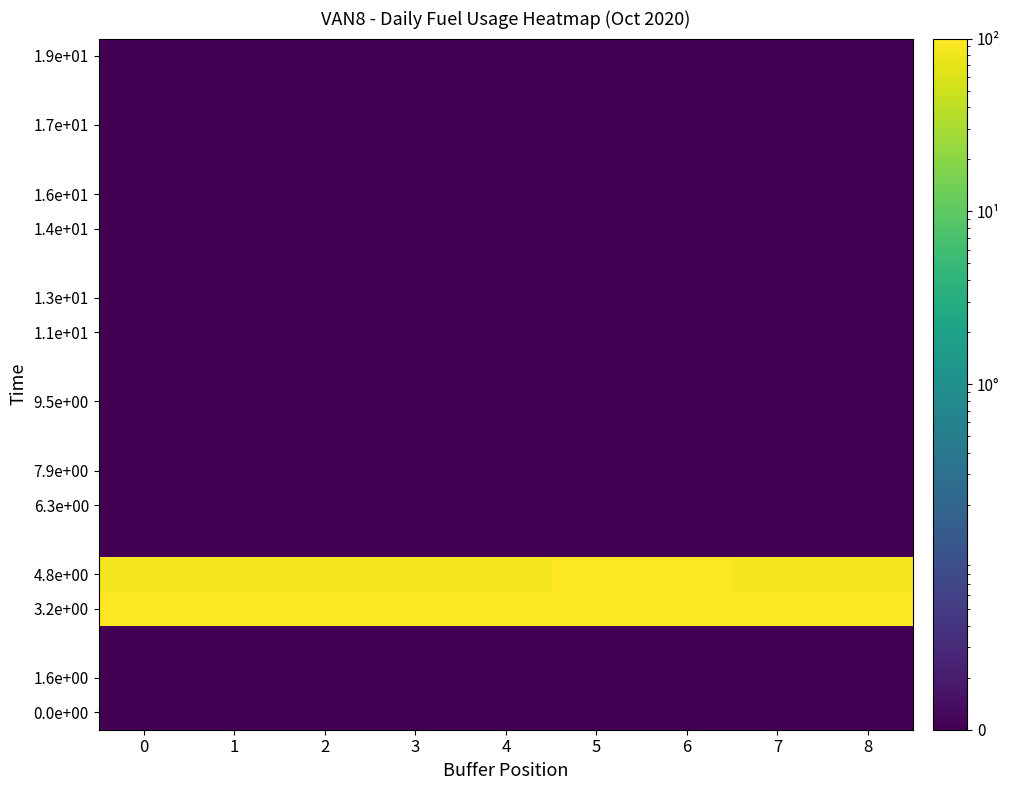

Reading left to right, extract all data points from this chart.

row_0: 0.0	0.0	0.0	0.0	0.0	0.0	0.0	0.0	0.0
row_1: 0.0	0.0	0.0	0.0	0.0	0.0	0.0	0.0	0.0
row_2: 0.0	0.0	0.0	0.0	0.0	0.0	0.0	0.0	0.0
row_3: 100.0	100.0	100.0	100.0	100.0	99.9	99.9	100.0	100.0
row_4: 85.2	86.2	85.2	86.2	85.0	100.0	100.0	86.2	85.2
row_5: 0.0	0.0	0.0	0.0	0.0	0.0	0.0	0.0	0.0
row_6: 0.0	0.0	0.0	0.0	0.0	0.0	0.0	0.0	0.0
row_7: 0.0	0.0	0.0	0.0	0.0	0.0	0.0	0.0	0.0
row_8: 0.0	0.0	0.0	0.0	0.0	0.0	0.0	0.0	0.0
row_9: 0.0	0.0	0.0	0.0	0.0	0.0	0.0	0.0	0.0
row_10: 0.0	0.0	0.0	0.0	0.0	0.0	0.0	0.0	0.0
row_11: 0.0	0.0	0.0	0.0	0.0	0.0	0.0	0.0	0.0
row_12: 0.0	0.0	0.0	0.0	0.0	0.0	0.0	0.0	0.0
row_13: 0.0	0.0	0.0	0.0	0.0	0.0	0.0	0.0	0.0
row_14: 0.0	0.0	0.0	0.0	0.0	0.0	0.0	0.0	0.0
row_15: 0.0	0.0	0.0	0.0	0.0	0.0	0.0	0.0	0.0
row_16: 0.0	0.0	0.0	0.0	0.0	0.0	0.0	0.0	0.0
row_17: 0.0	0.0	0.0	0.0	0.0	0.0	0.0	0.0	0.0
row_18: 0.0	0.0	0.0	0.0	0.0	0.0	0.0	0.0	0.0
row_19: 0.0	0.0	0.0	0.0	0.0	0.0	0.0	0.0	0.0